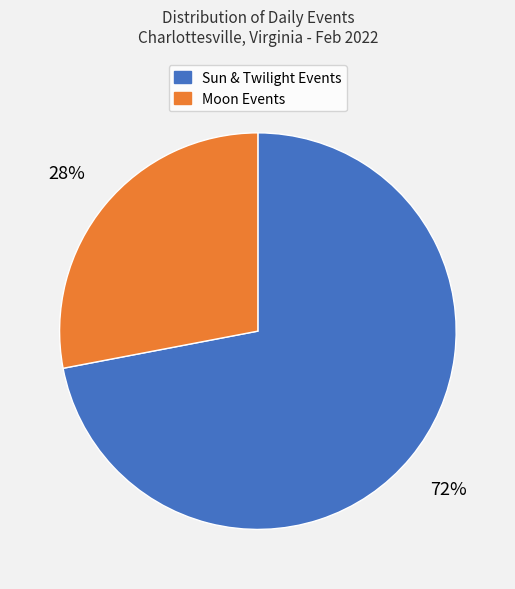

To the nearest percent, what percentage of the pie is Moon Events?

28%